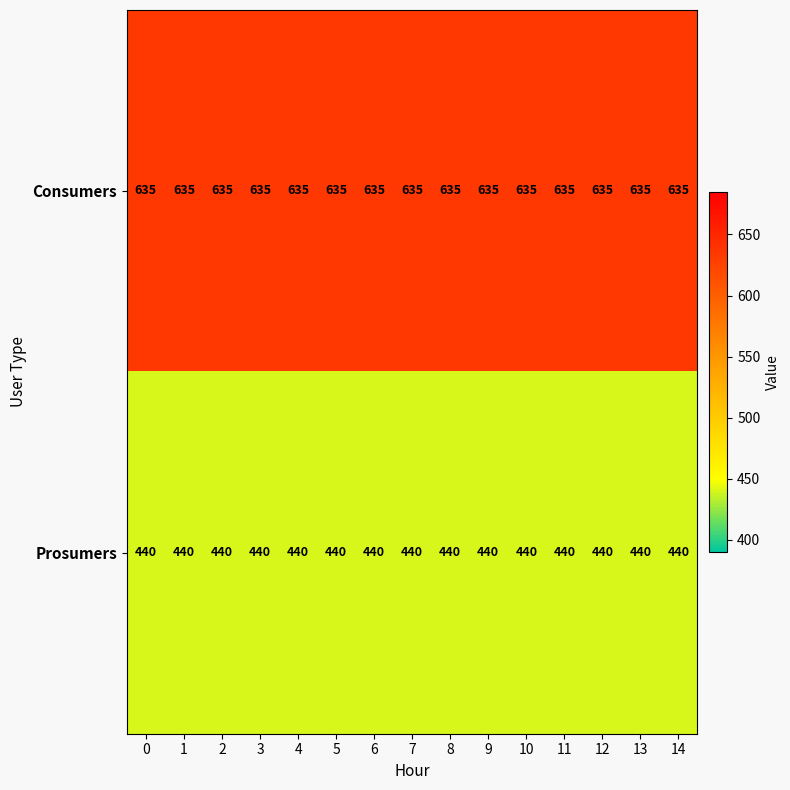

What is the difference between the highest and lowest values at 13?

195